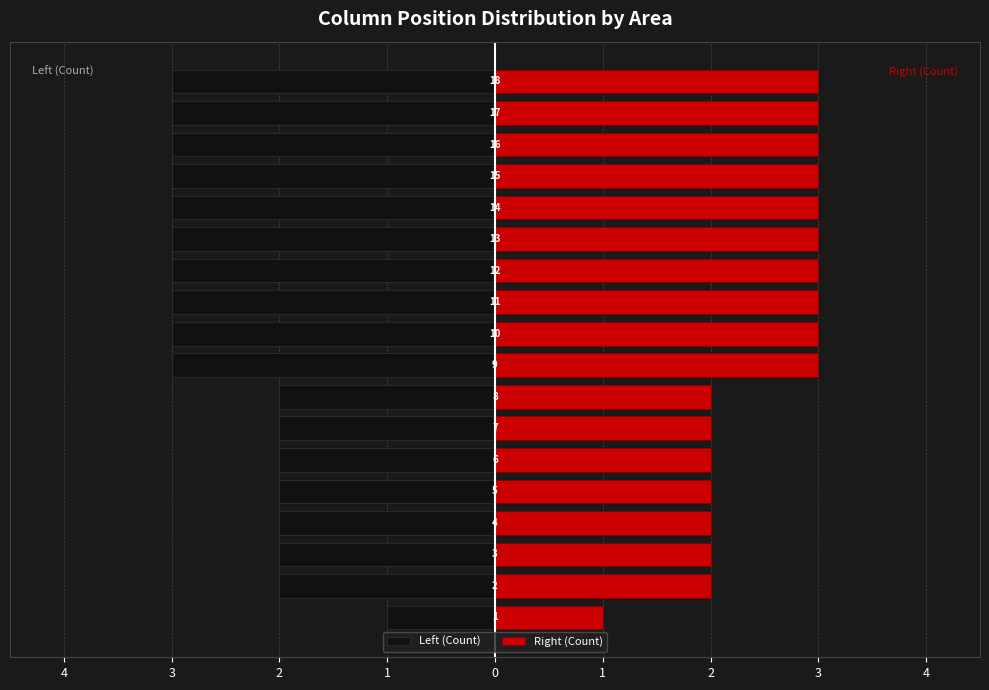

Which series has the largest total across all categories?

Right (Count)